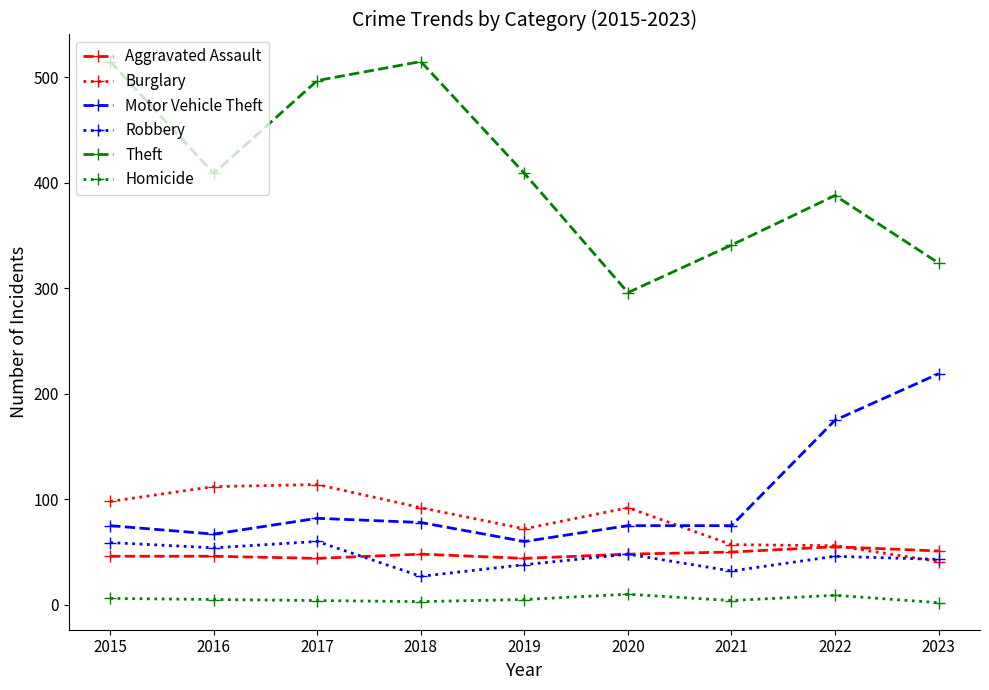

Between 2015 and 2020, which series saw the biggest shift?

Theft